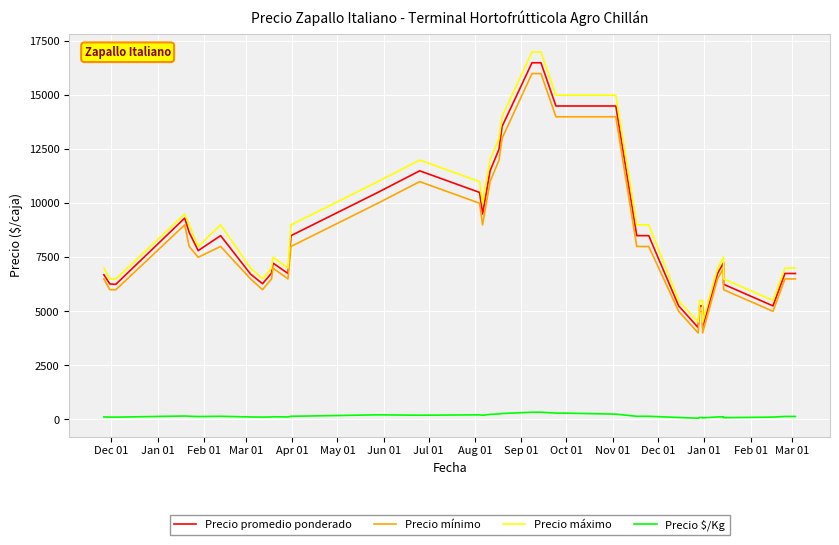

Which series has the largest range (max minus min)?

Precio máximo